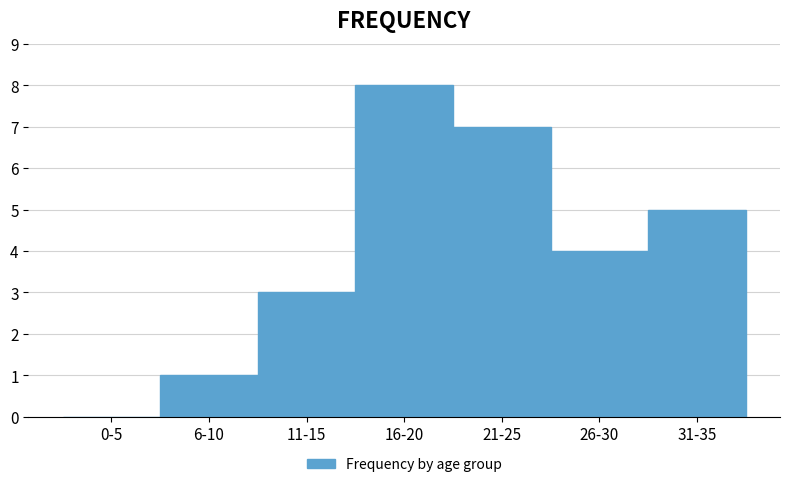

Reading right to left, transcribe all the data shown in this chart.

31-35=5	26-30=4	21-25=7	16-20=8	11-15=3	6-10=1	0-5=0